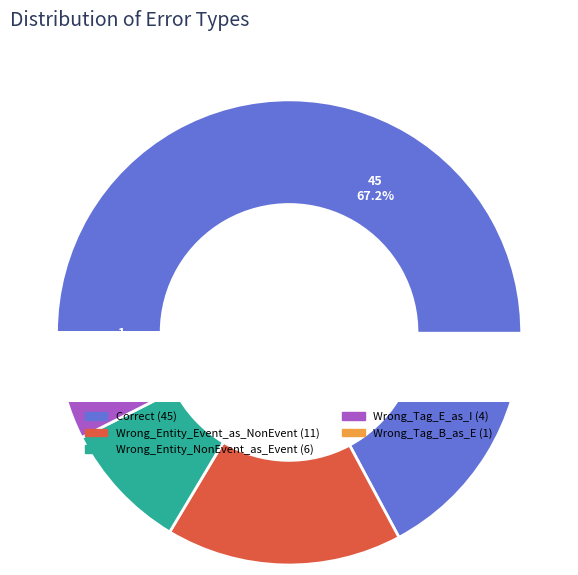

Count the number of slices in the pie.

5